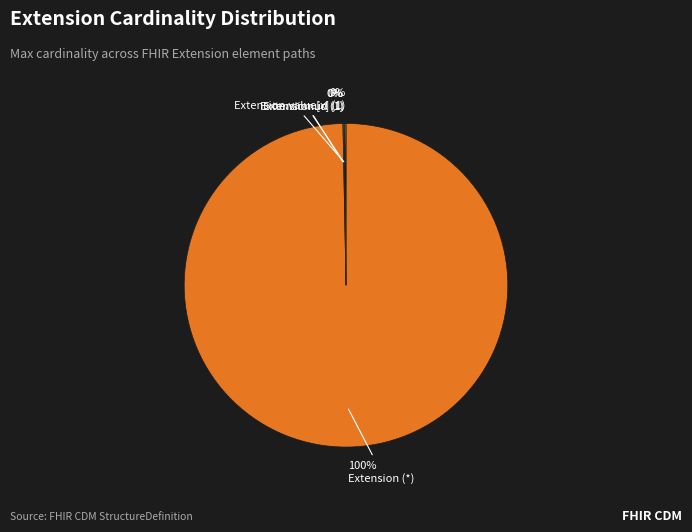

Is it true that Extension (*) is 100% of the pie?

True